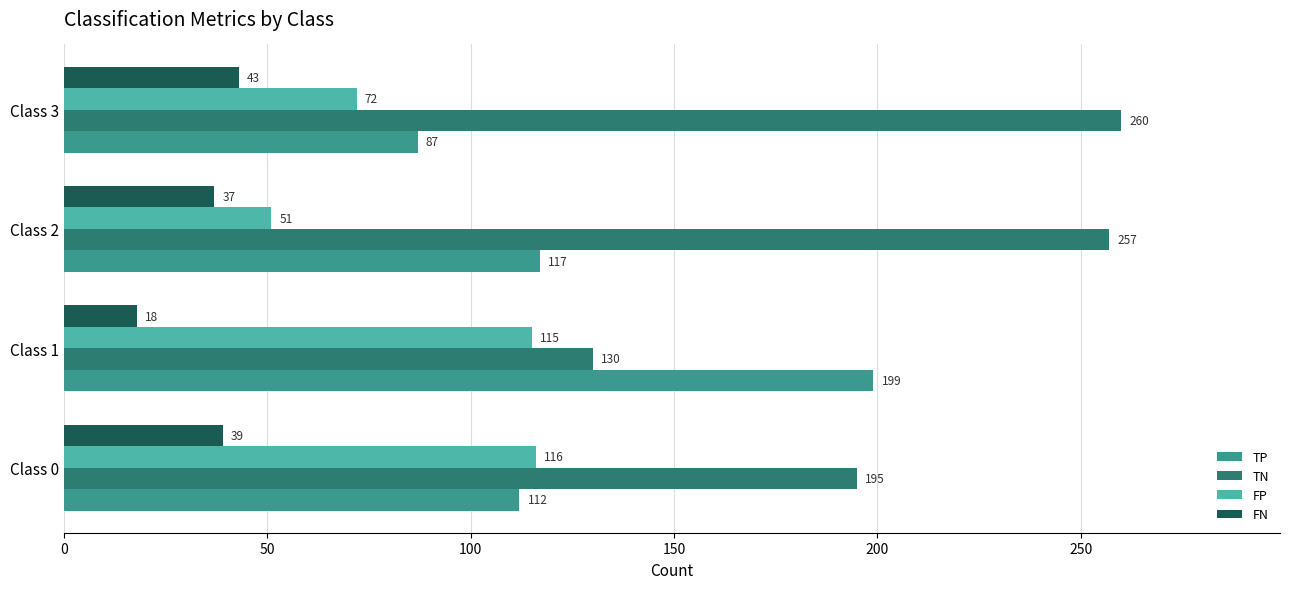

At how many categories does at least one series exceed 96?

4